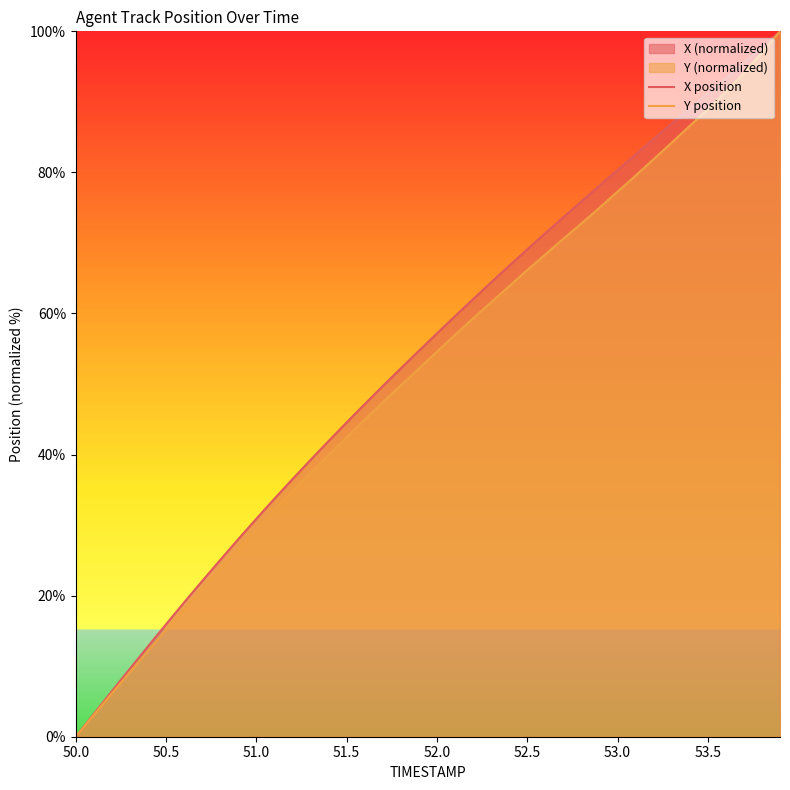

Does the chart have visible grid lines?

No